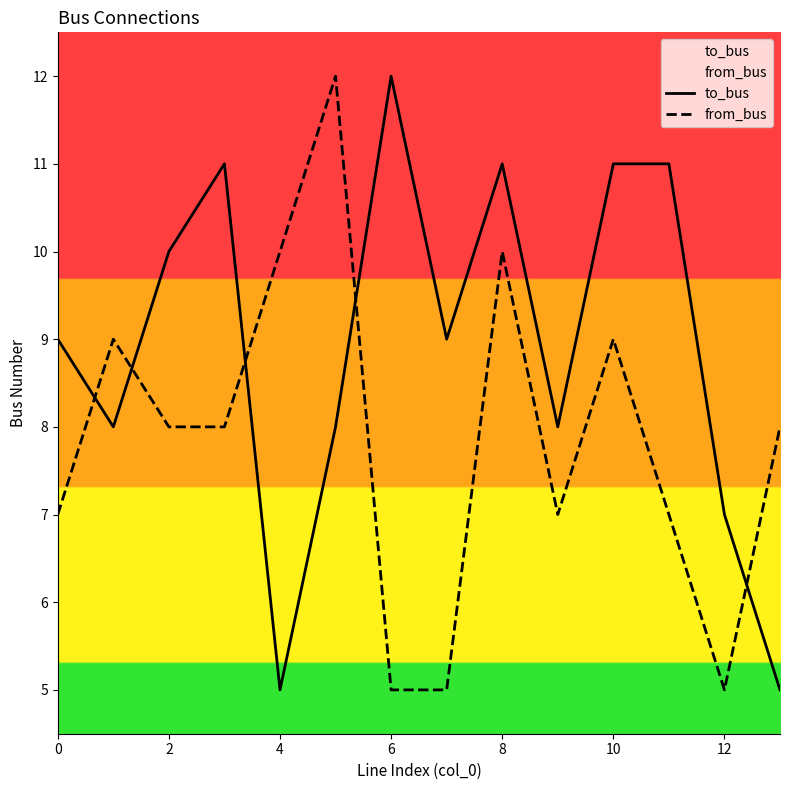

True or false: to_bus has more than 0 interior local peaks.

True